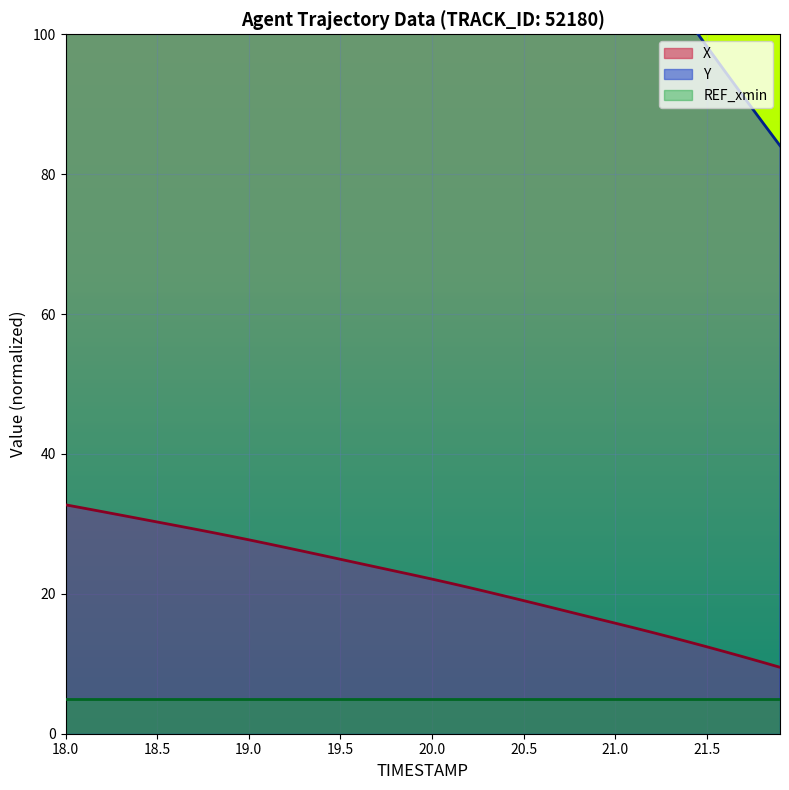

What is the maximum value for X?

32.7